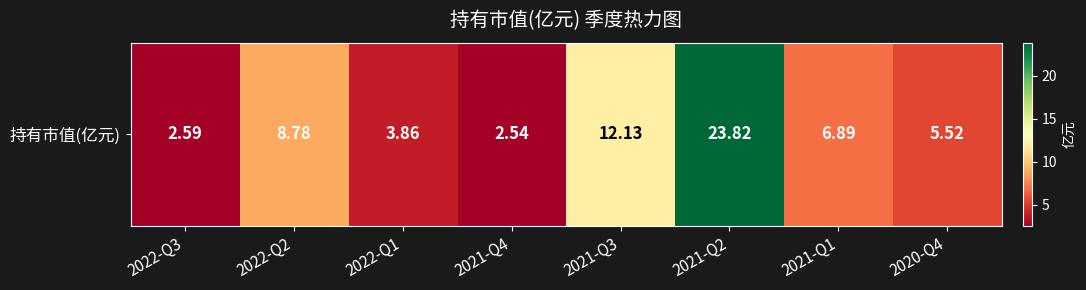

Which category has the highest value across all series?

2021-Q2